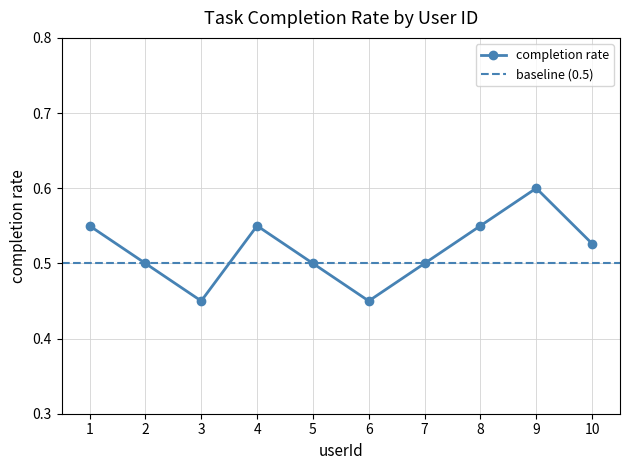

Is this an area chart (filled region under the line)?

No